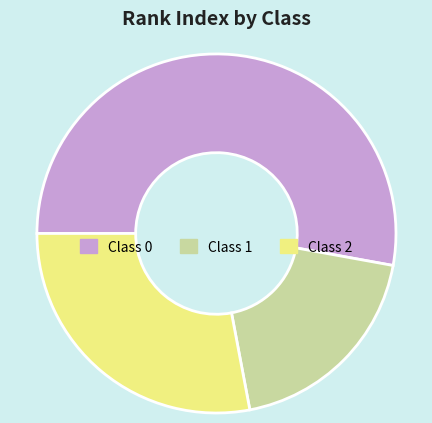

Rank the categories by value from highest to lowest.

Class 0, Class 2, Class 1